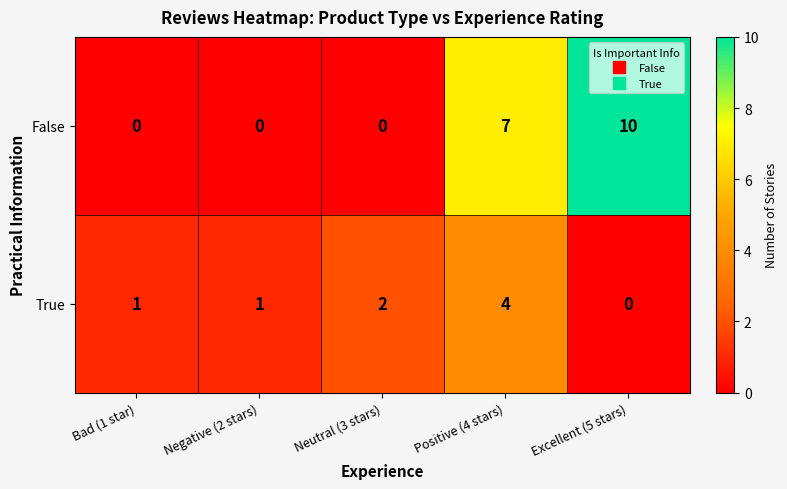

Which series has the largest total across all categories?

False